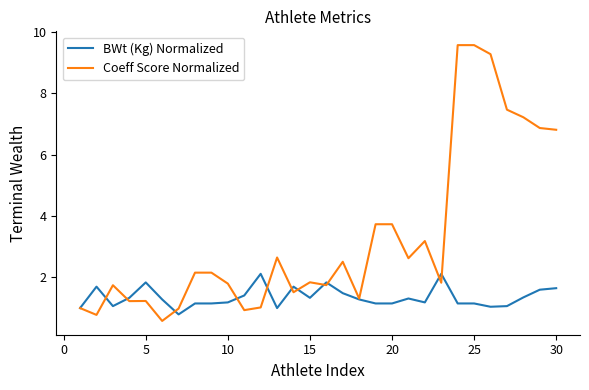

List the series in order of their peak value, highest first.

Coeff Score Normalized, BWt (Kg) Normalized